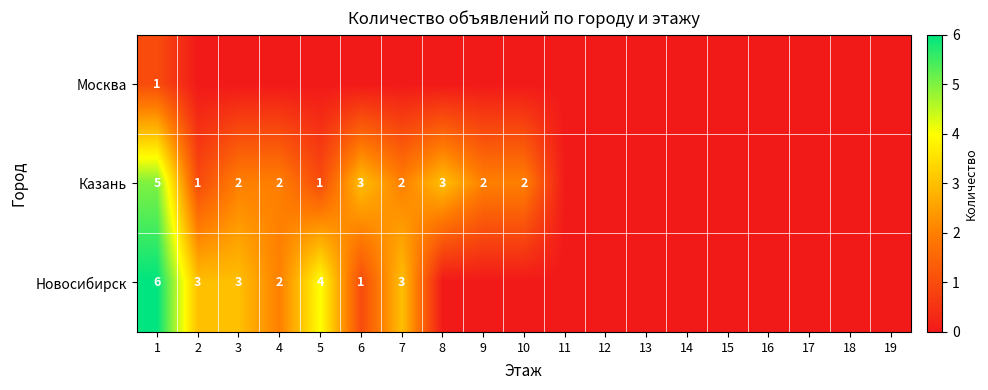

Which has a higher value, 6 or 17?

6